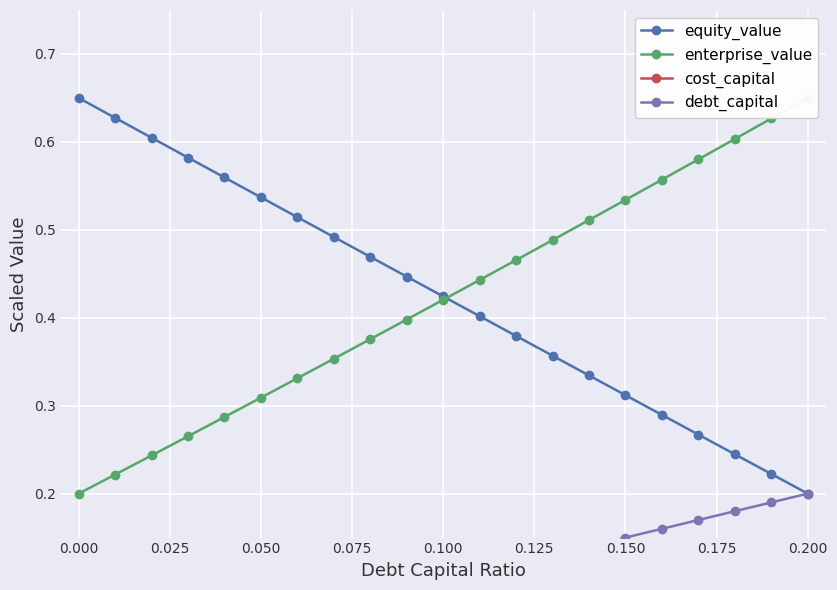

How many equity_value values are between 0 and 1?

21